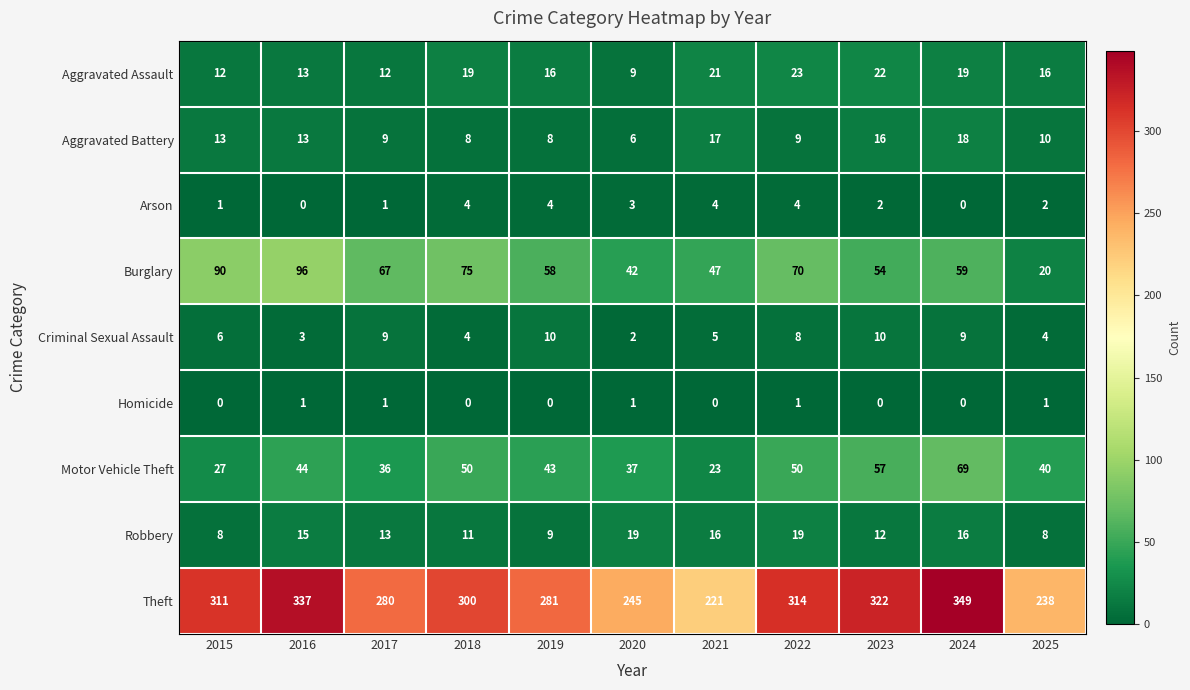

Count the number of categories in the chart.

11